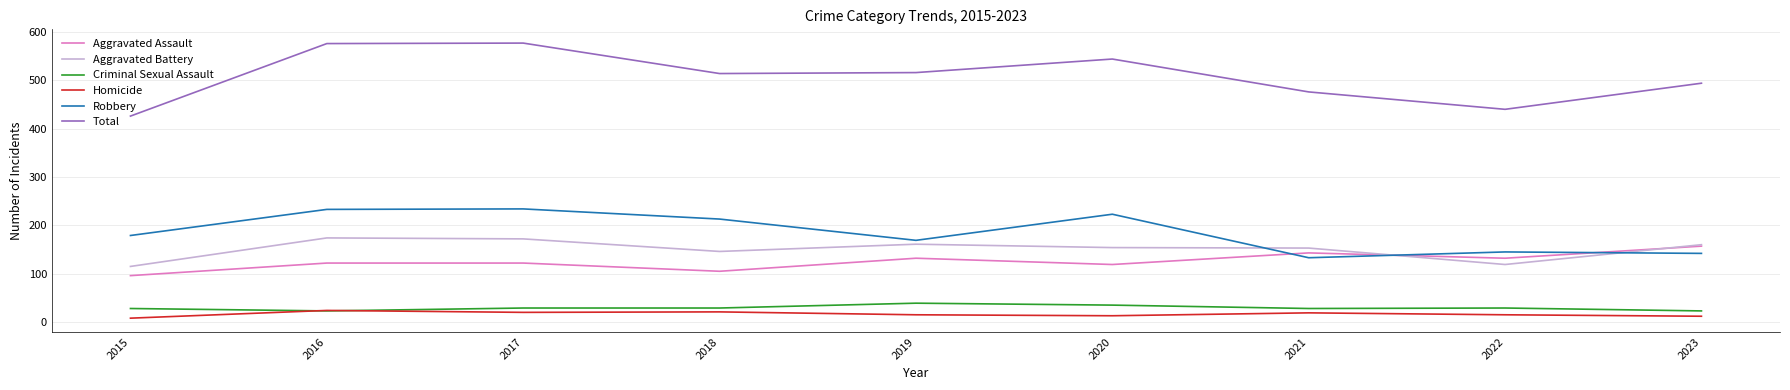

True or false: Criminal Sexual Assault and Total intersect in this chart.

False